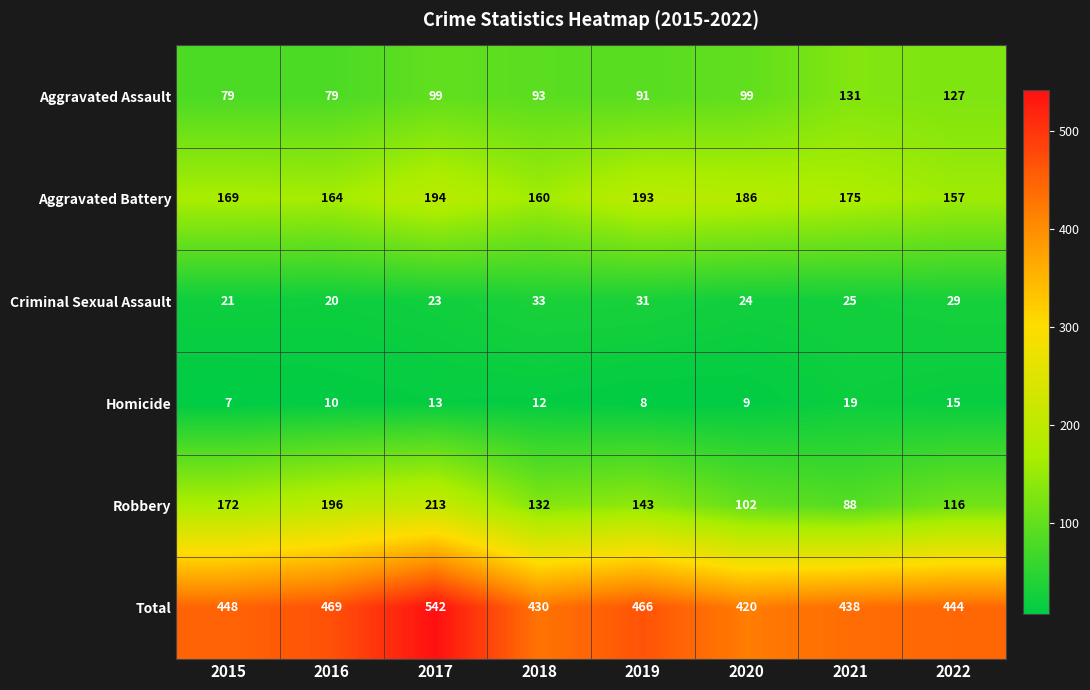

Is it true that Aggravated Battery equals 175 at 2021?

True